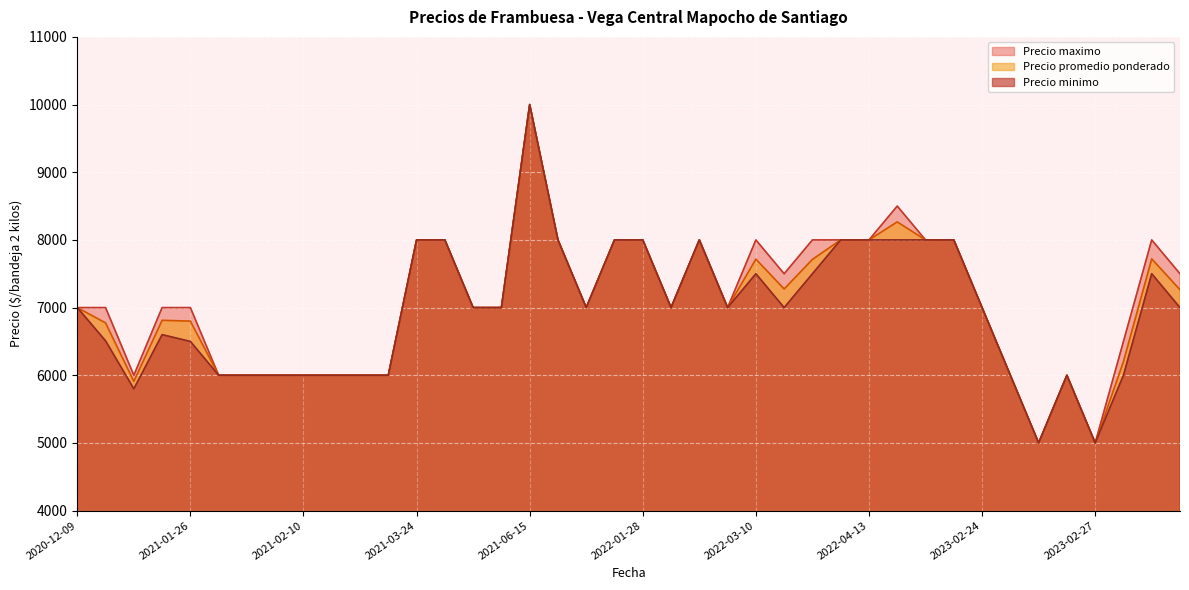

At how many categories does at least one series exceed 8799?

1